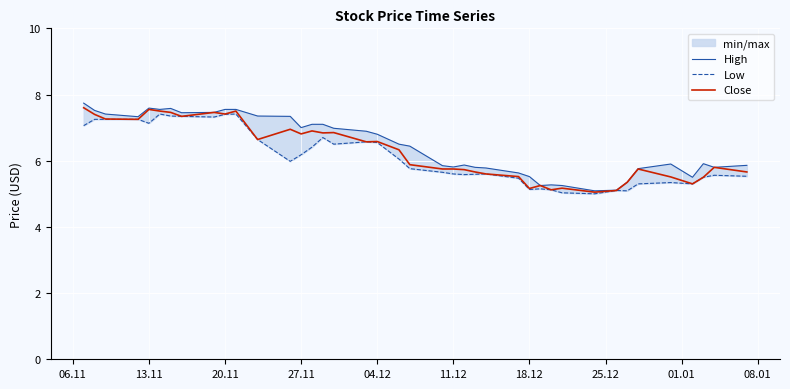

Does the chart display data point markers on the line(s)?

No